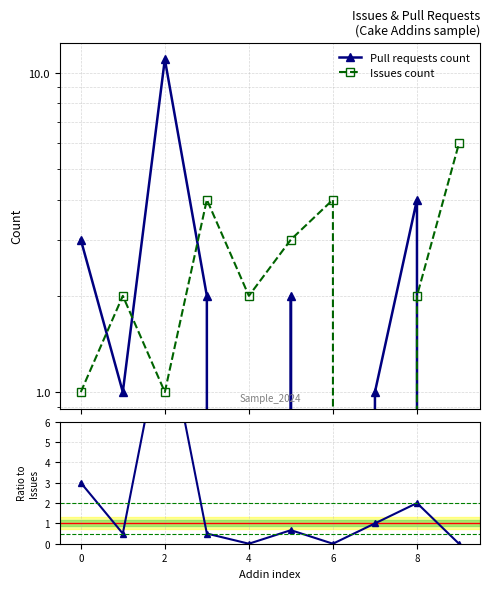

How many categories are shown in the chart?

10